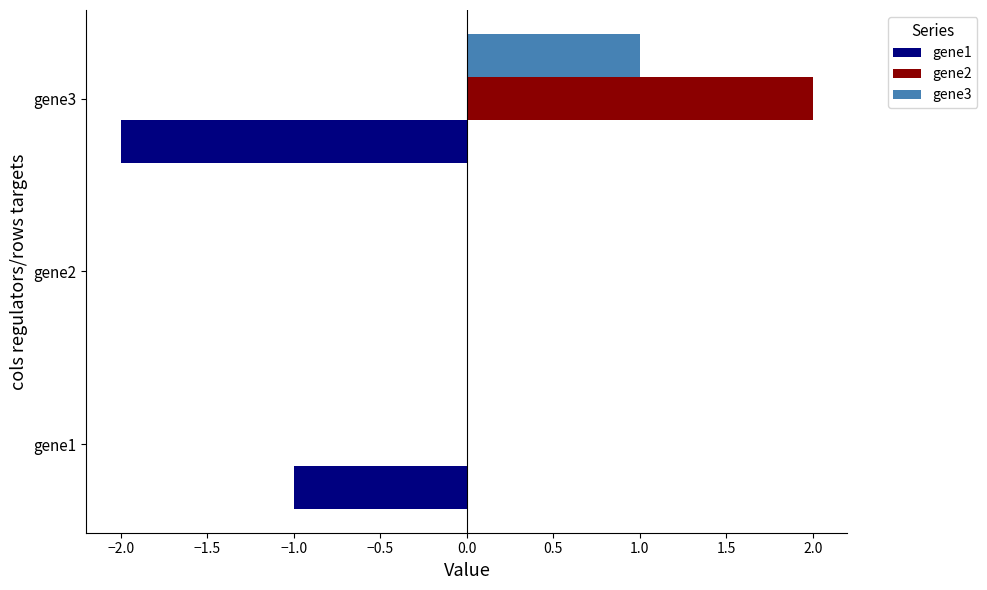

What is the sum of all gene3 values?

1